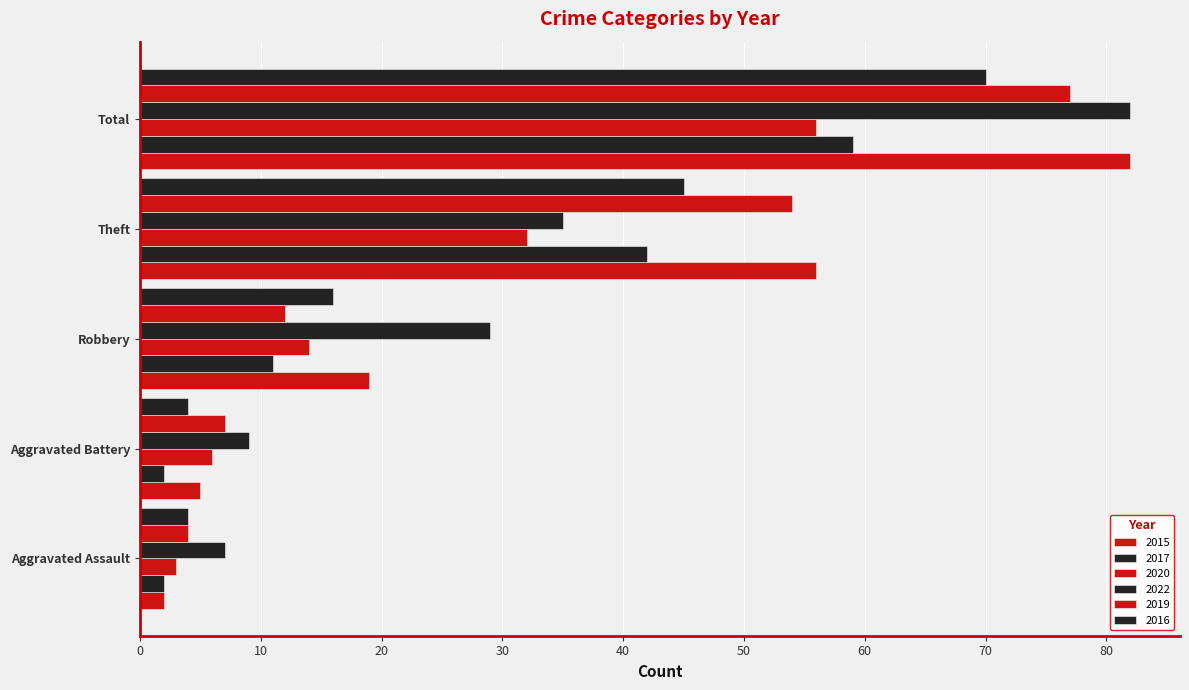

How many distinct data groups are displayed?

6